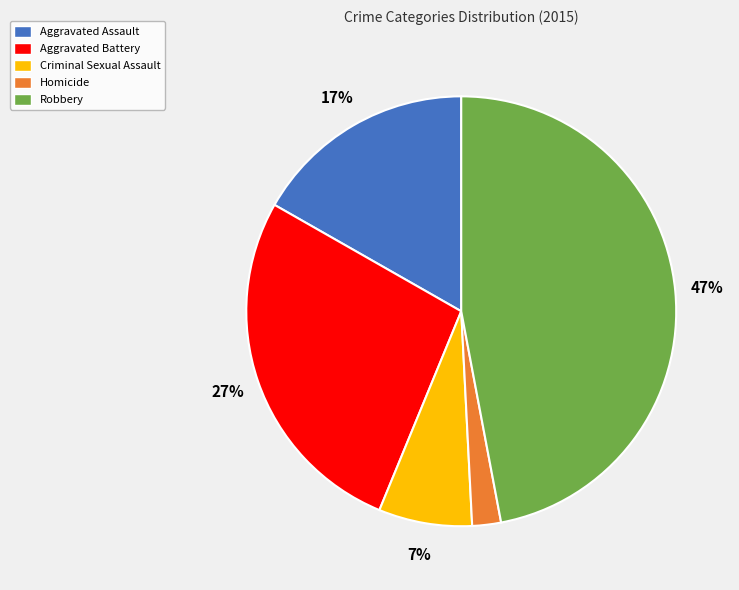

Between Homicide and Robbery, which is larger?

Robbery